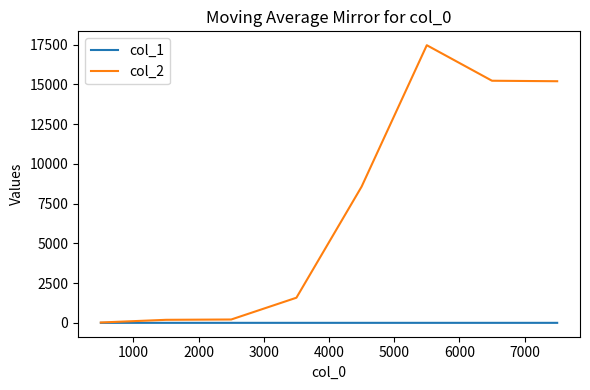

Which series has the largest range (max minus min)?

col_2